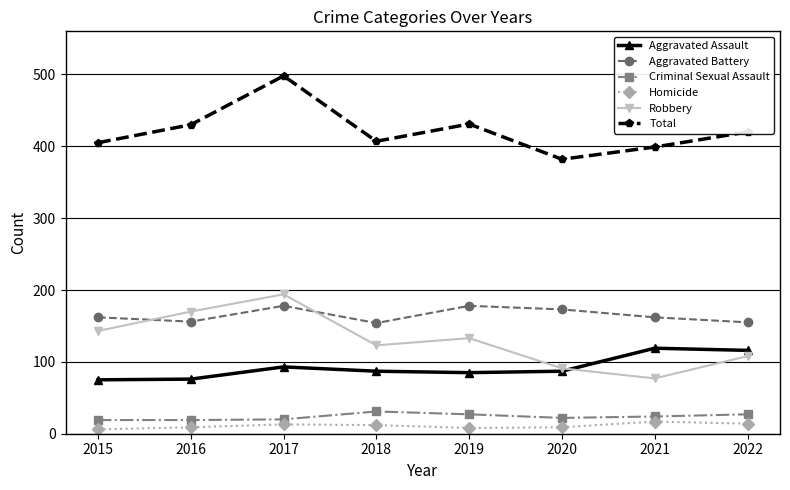

Between 2015 and 2020, which series saw the biggest shift?

Robbery